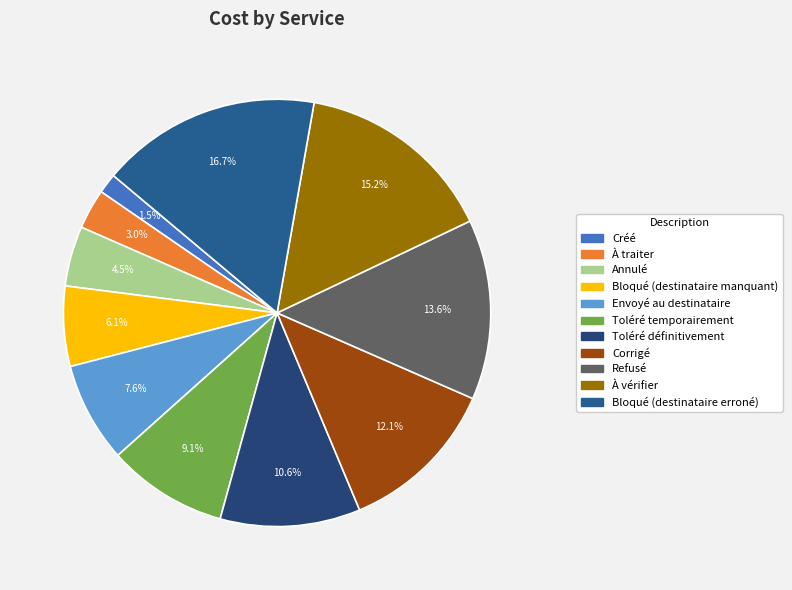

What is the smallest slice in the pie chart?

Créé